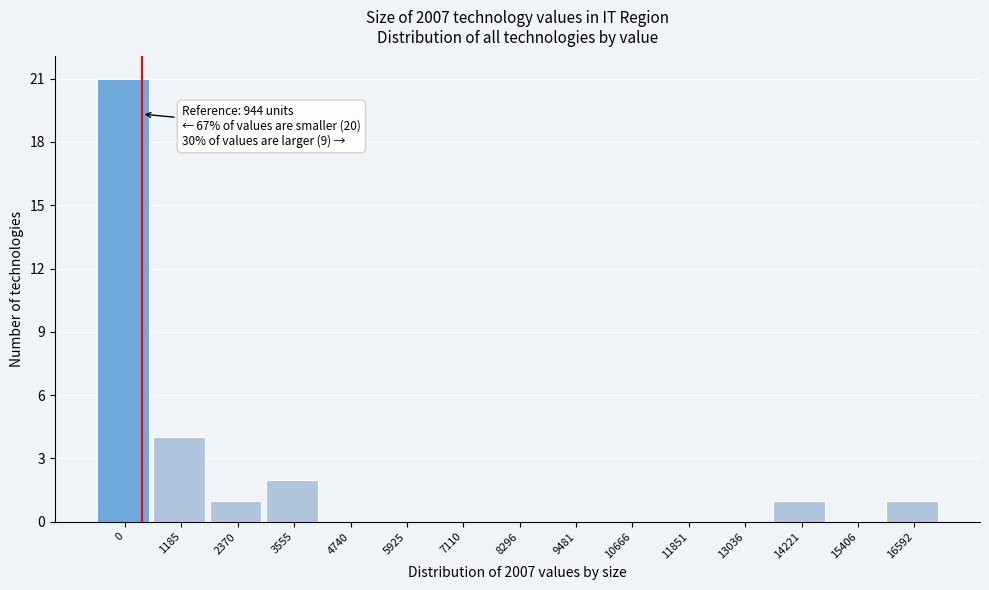

Reading left to right, transcribe all the data shown in this chart.

0=21	1185=4	2370=1	3555=2	4740=0	5925=0	7110=0	8296=0	9481=0	10666=0	11851=0	13036=0	14221=1	15406=0	16592=1